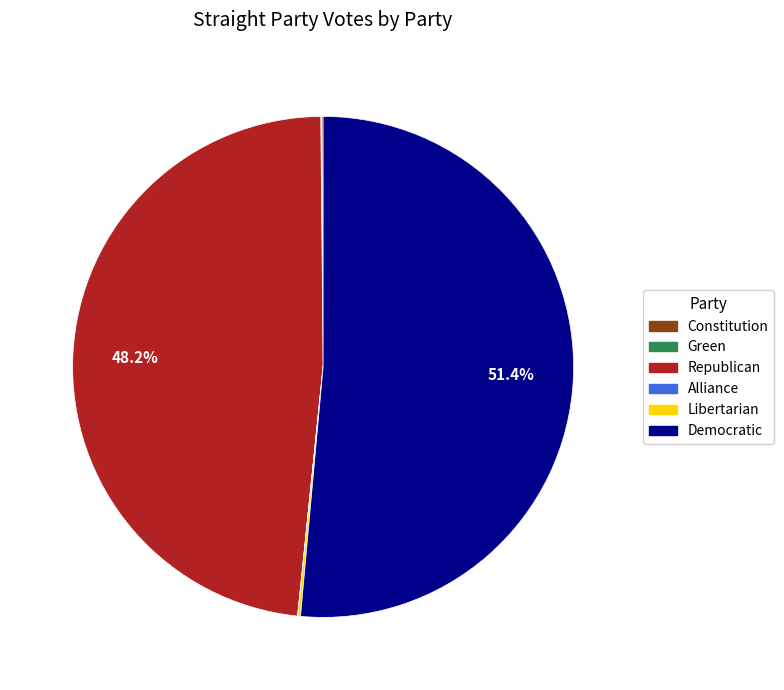

Which category has the biggest portion of the pie?

Democratic